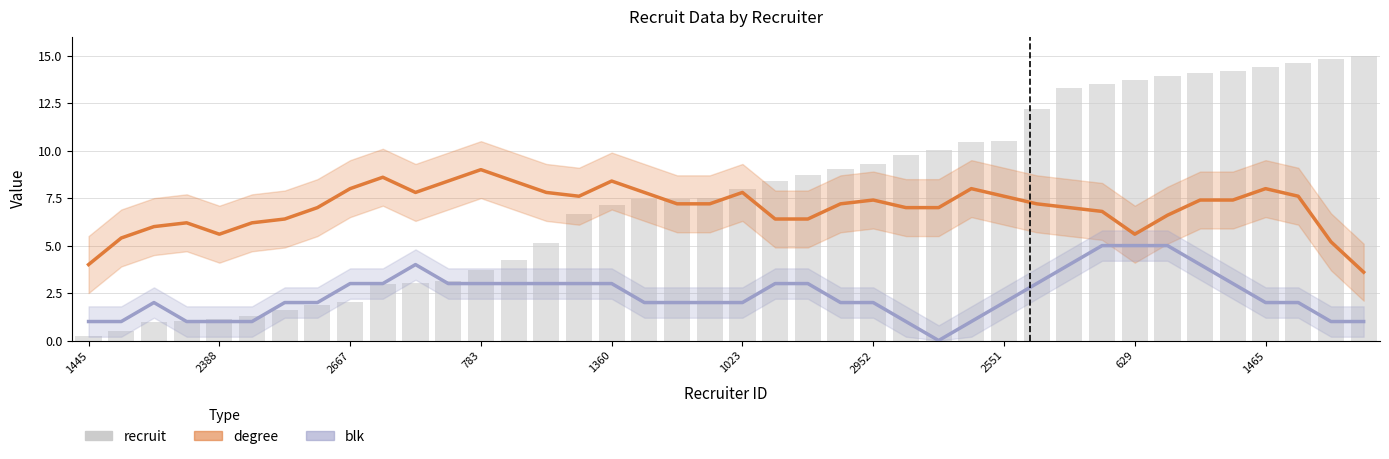

What is the value of the blk bar at the 8th from the left?

2.0